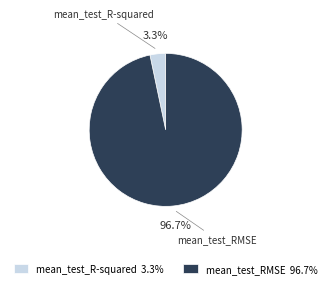

To the nearest percent, what is the difference between the mean_test_RMSE and mean_test_R-squared slice percentages?

93%